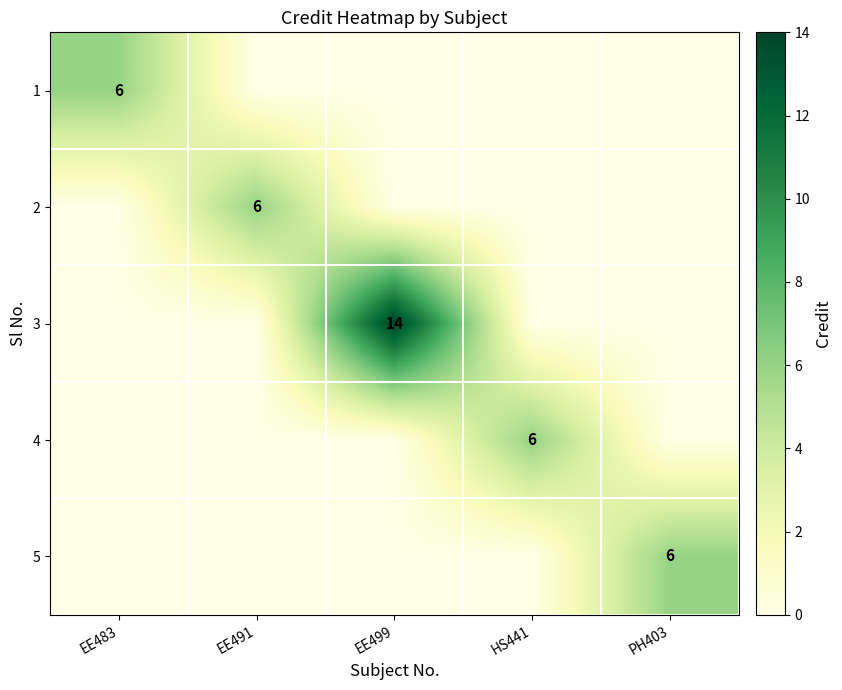

The 3 series shows 14 at EE499. True or false?

True